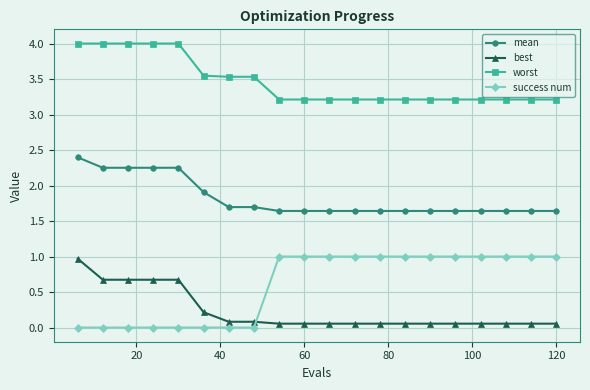

What are all the series names shown in the legend?

mean, best, worst, success num